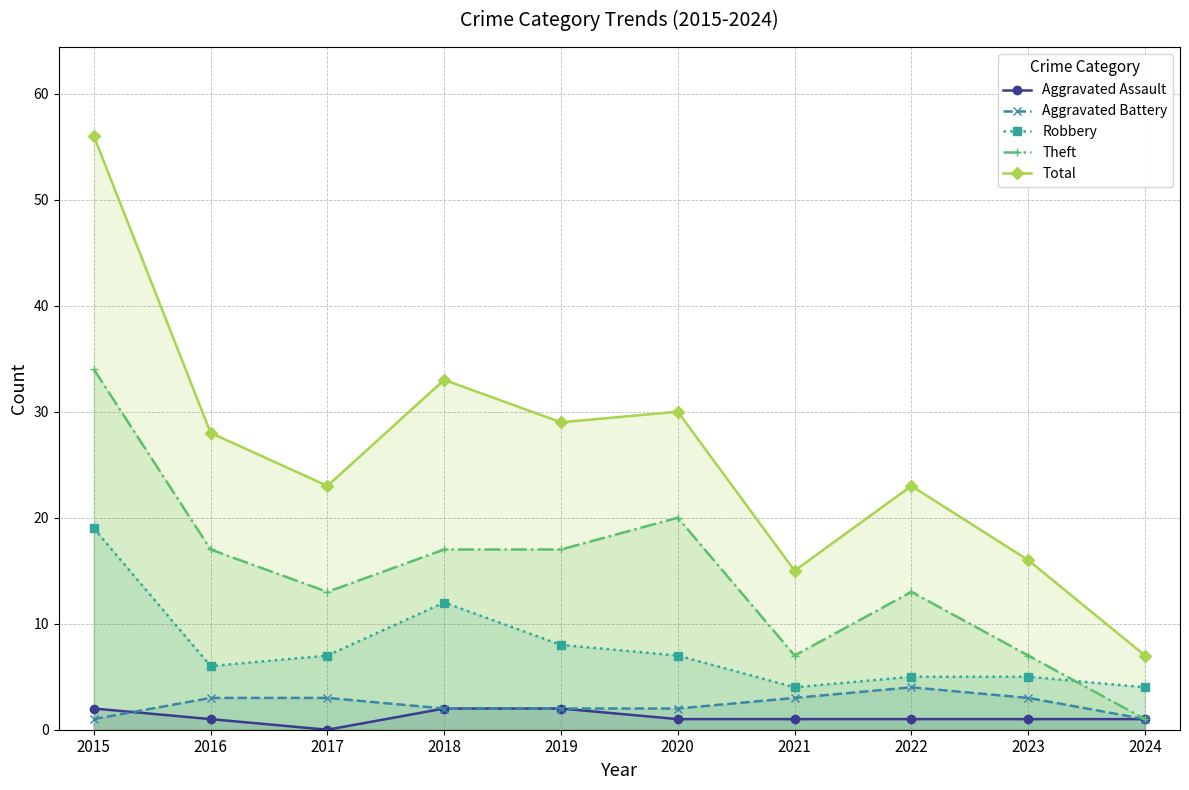

Which series has the largest total across all categories?

Total